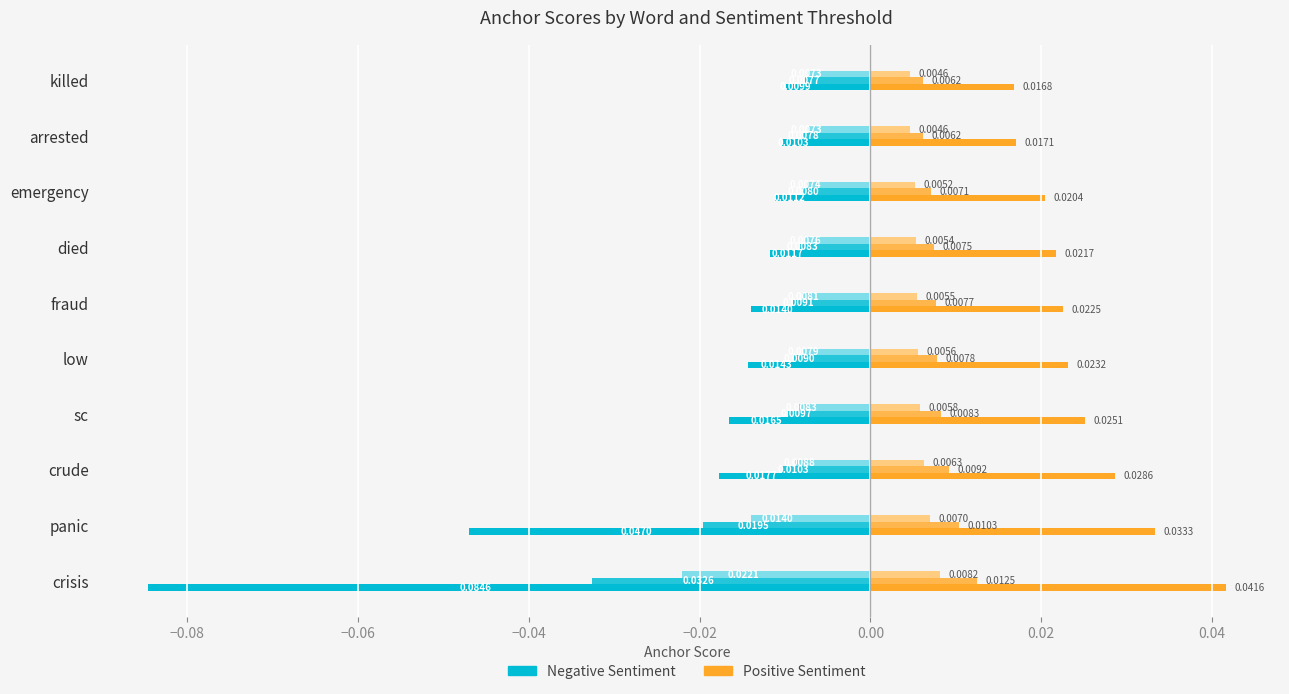

The value of 0.8-positive at panic is 0.0. True or false?

True